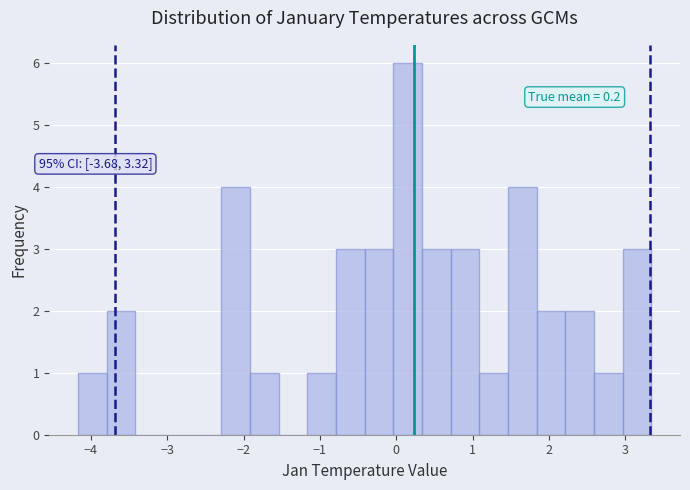

Around what value on the x-axis is the tallest bar? Give the approximate position of its centre, as read against the axis.

0.1